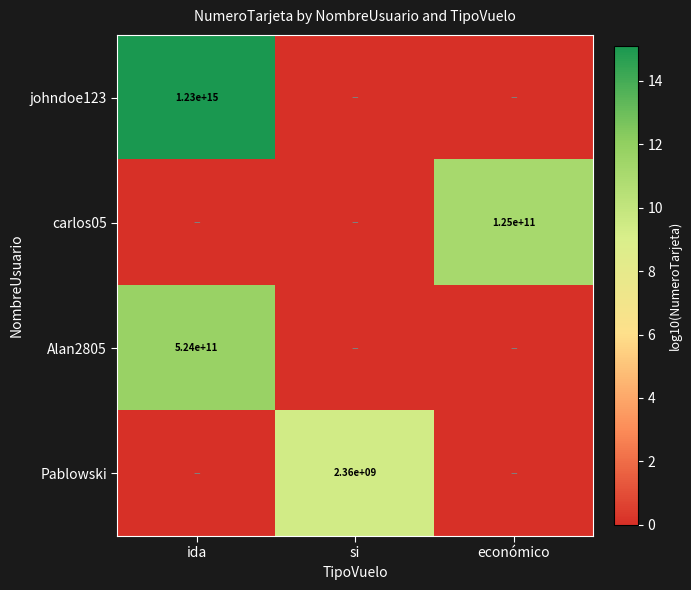

The Alan2805 series shows 524000000000 at ida. True or false?

True